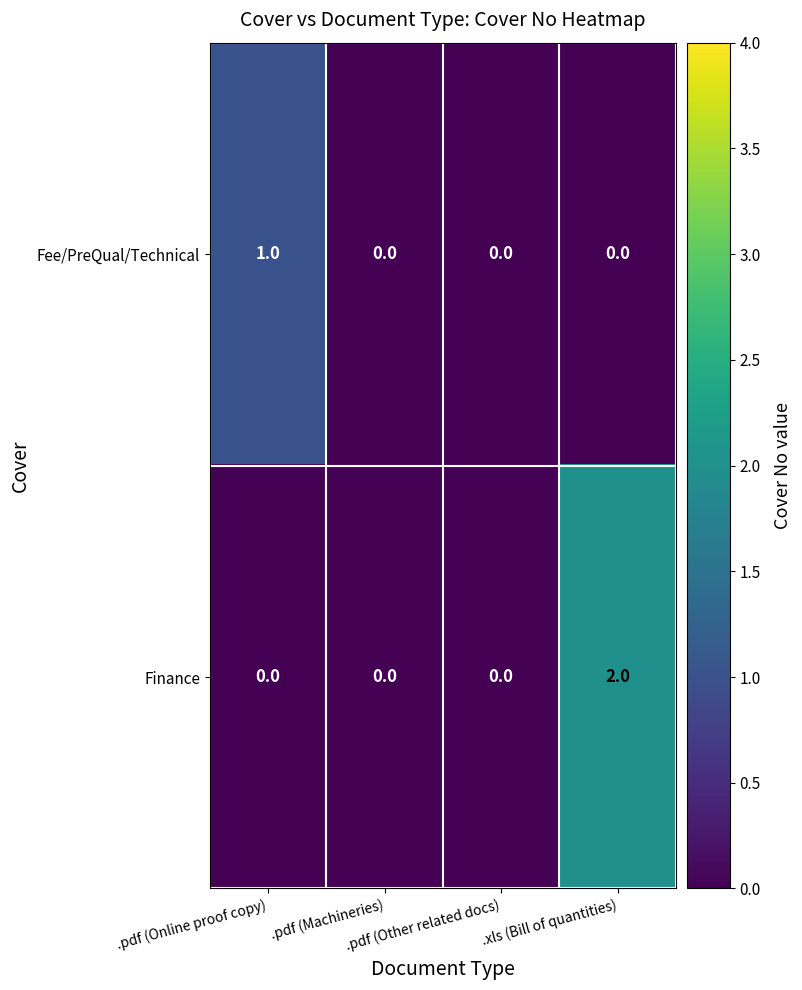

List the series in order of their overall mean, highest first.

Finance, Fee/PreQual/Technical